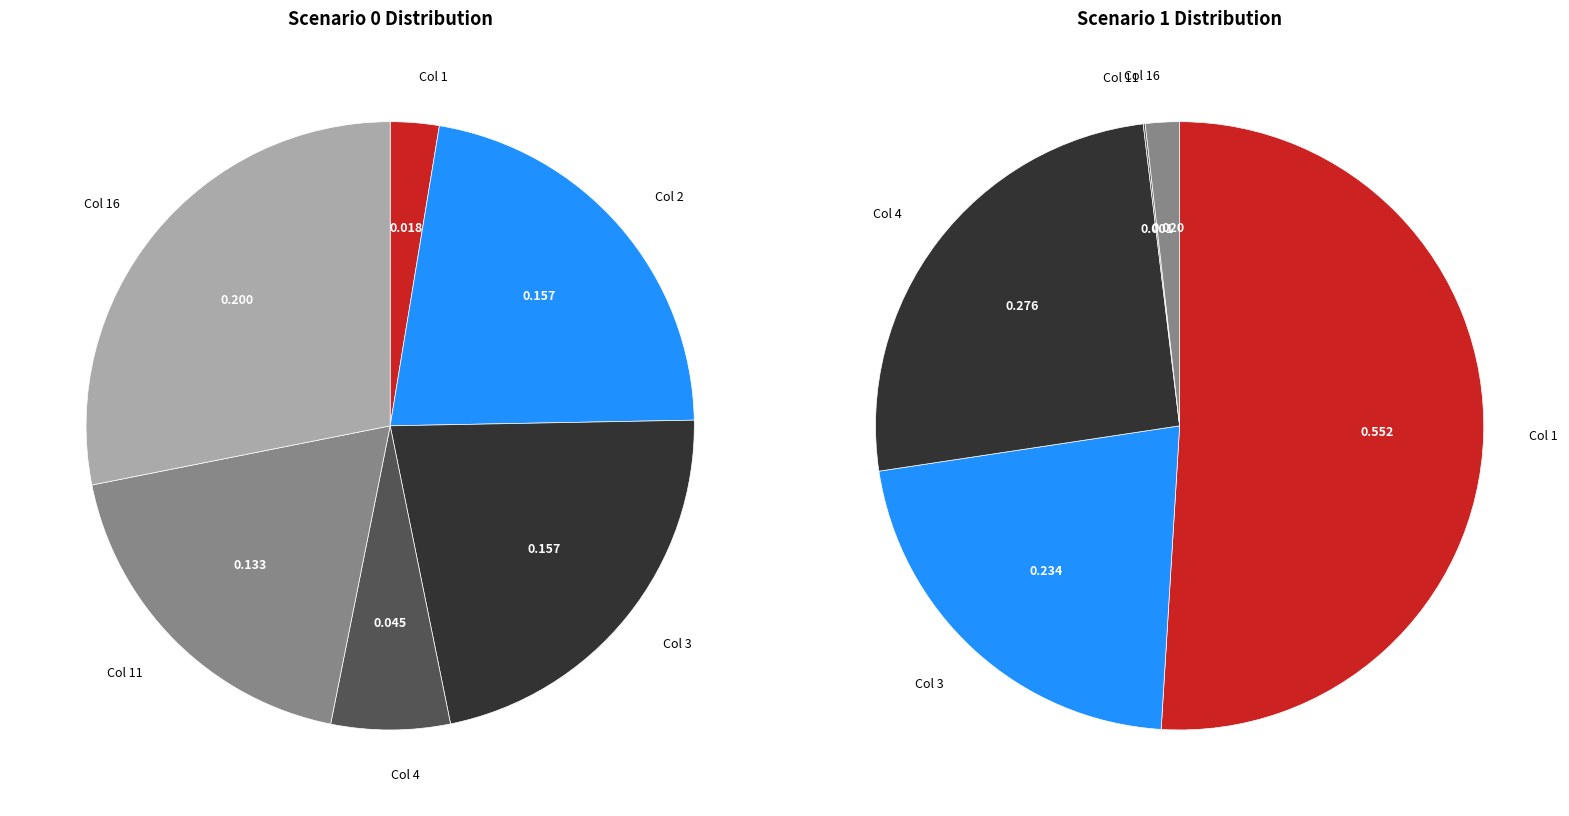

How many segments does this pie chart have?

6